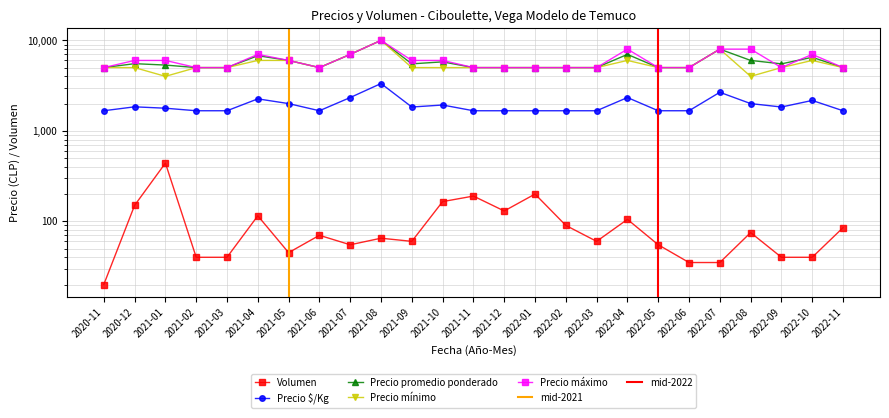

What is the maximum value shown in the chart?

10000